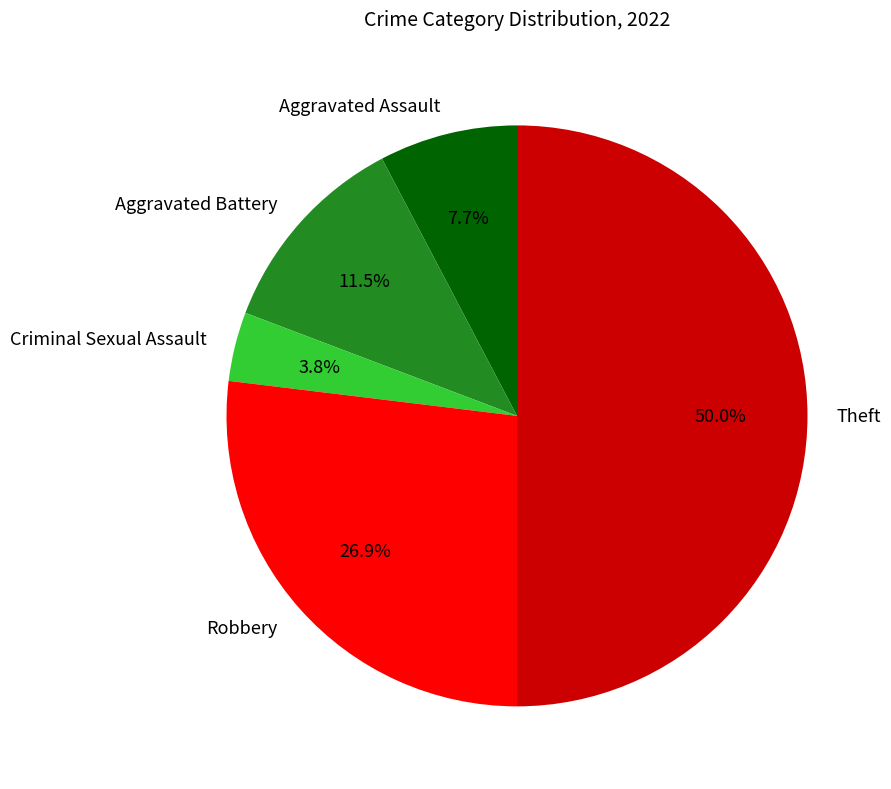

How many slices are in this pie chart?

5